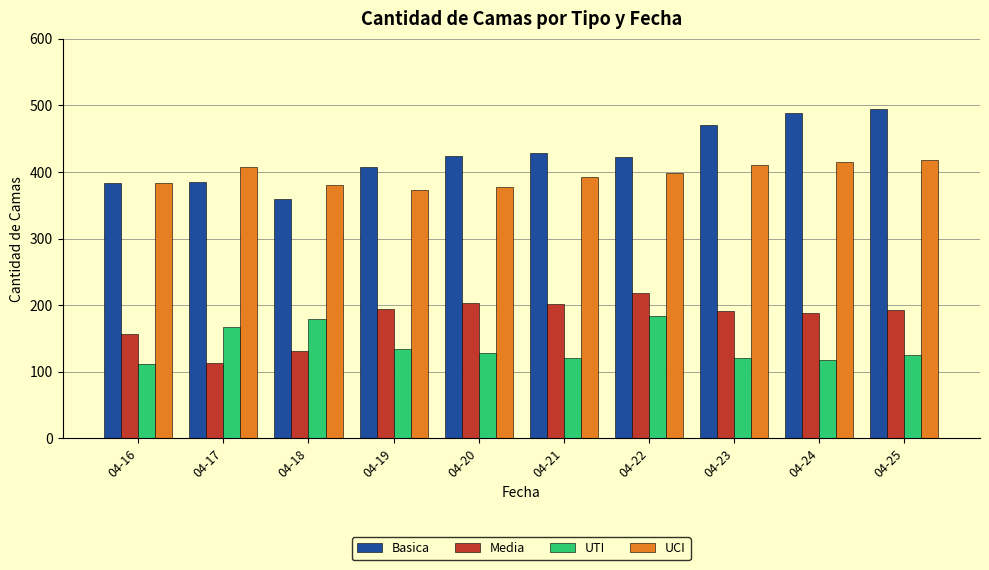

Rank the series at 04-21 from lowest to highest value.

UTI, Media, UCI, Basica